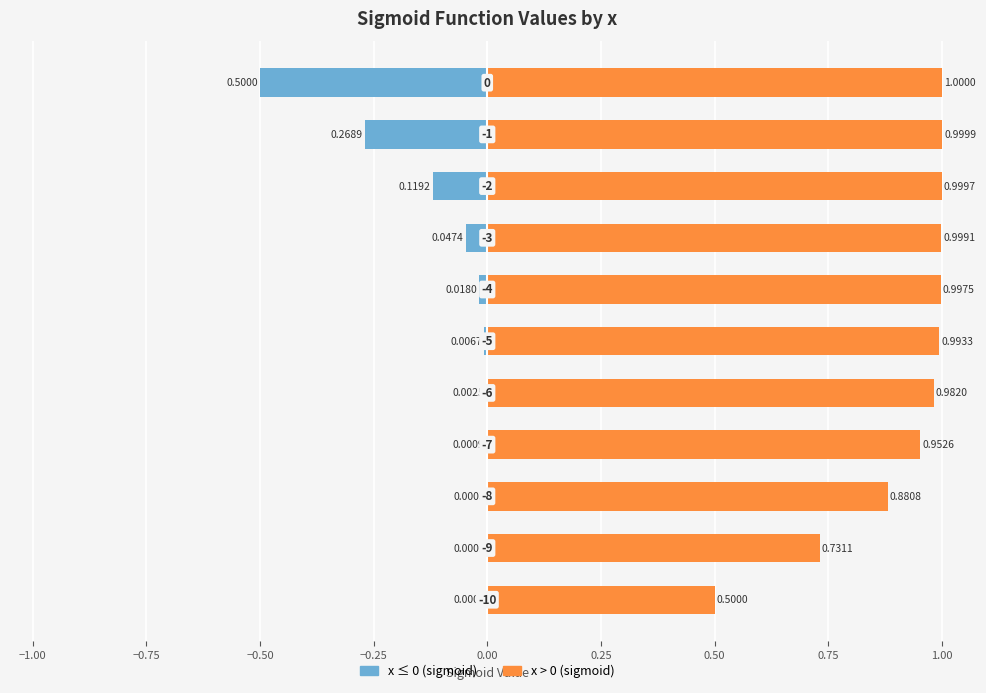

List the series in order of their peak value, highest first.

x > 0 (sigmoid), x ≤ 0 (sigmoid)